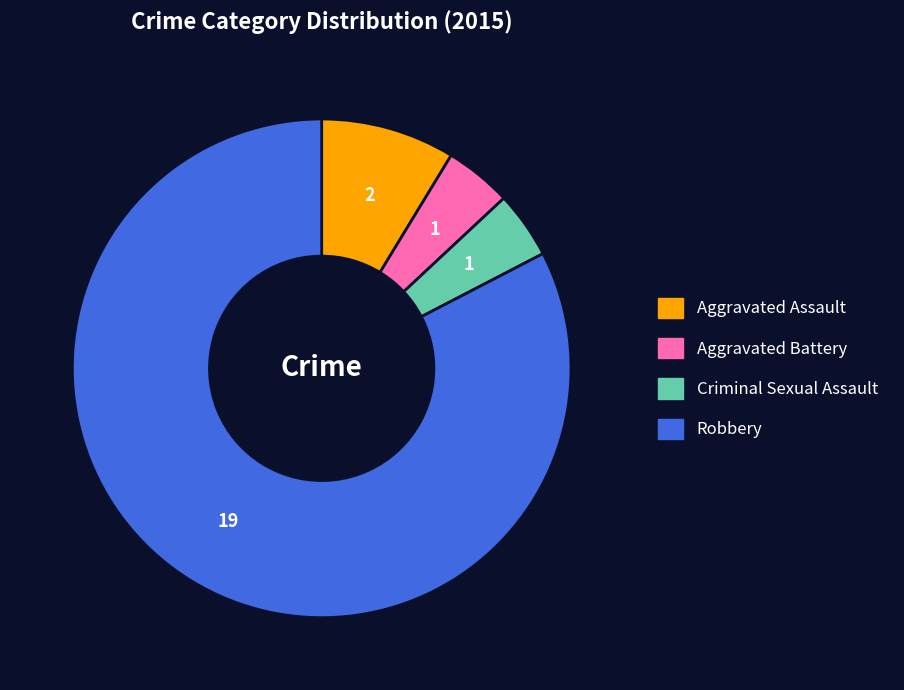

How many slices are in this pie chart?

4